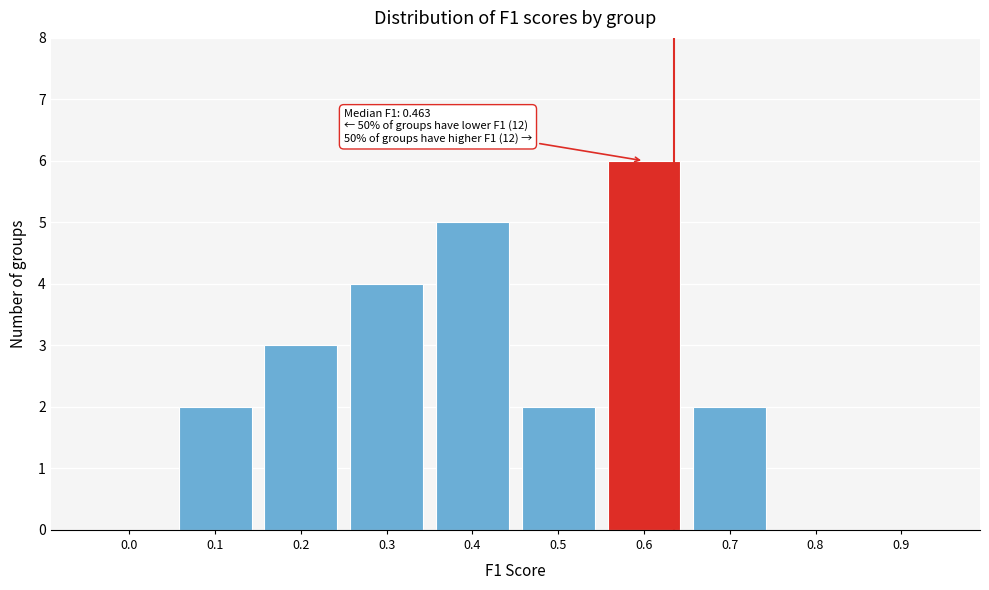

Reading left to right, transcribe all the data shown in this chart.

0.0=0	0.1=2	0.2=3	0.3=4	0.4=5	0.5=2	0.6=6	0.7=2	0.8=0	0.9=0